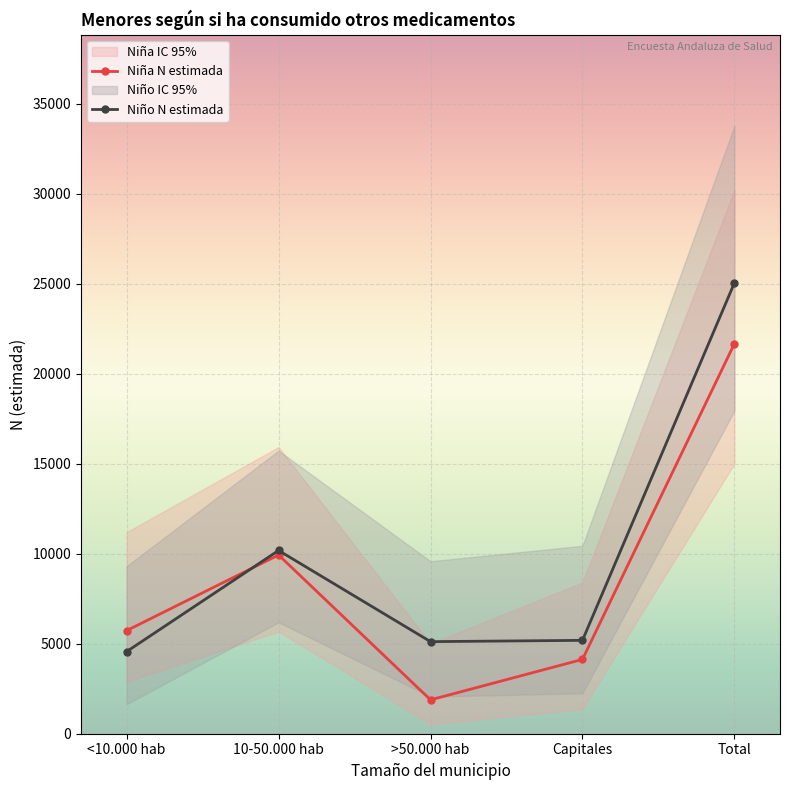

The Niño N estimada series shows 961 at <10.000 hab. True or false?

False